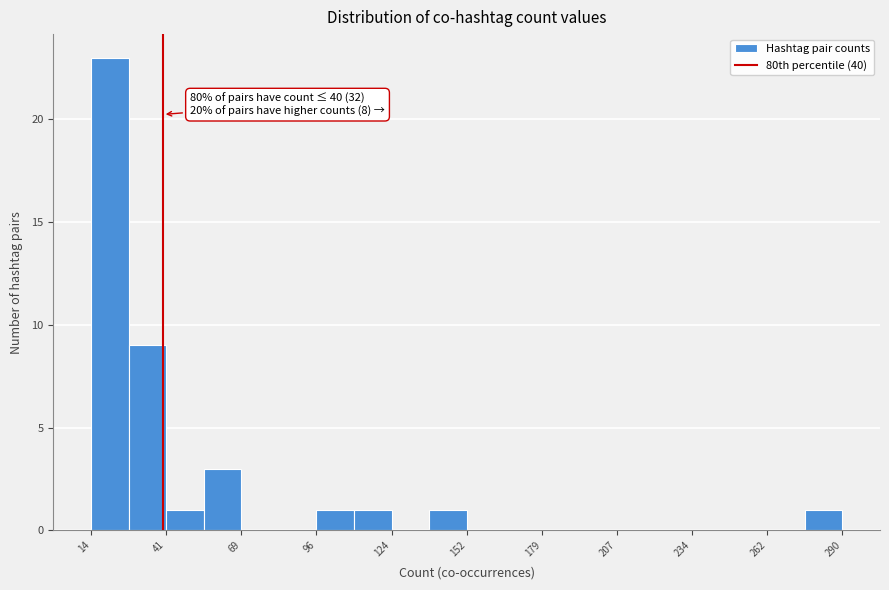

Read against the x-axis, roughly where is the centre of the tallest bar?

20